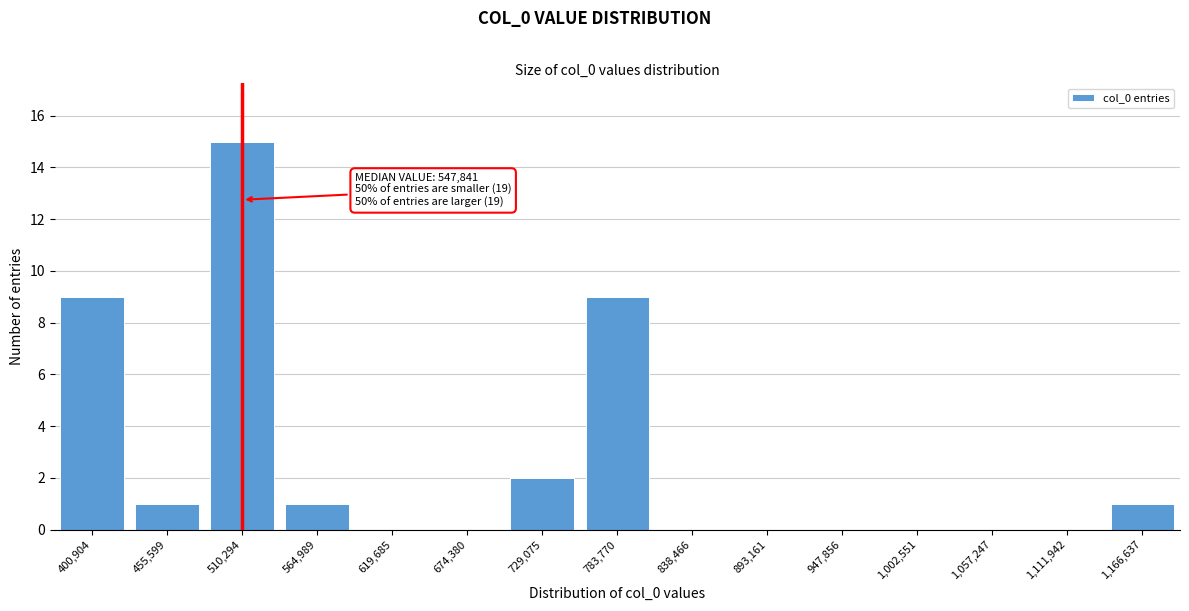

Reading left to right, list all the values displayed in this chart.

400,904=9	455,599=1	510,294=15	564,989=1	619,685=0	674,380=0	729,075=2	783,770=9	838,466=0	893,161=0	947,856=0	1,002,551=0	1,057,247=0	1,111,942=0	1,166,637=1